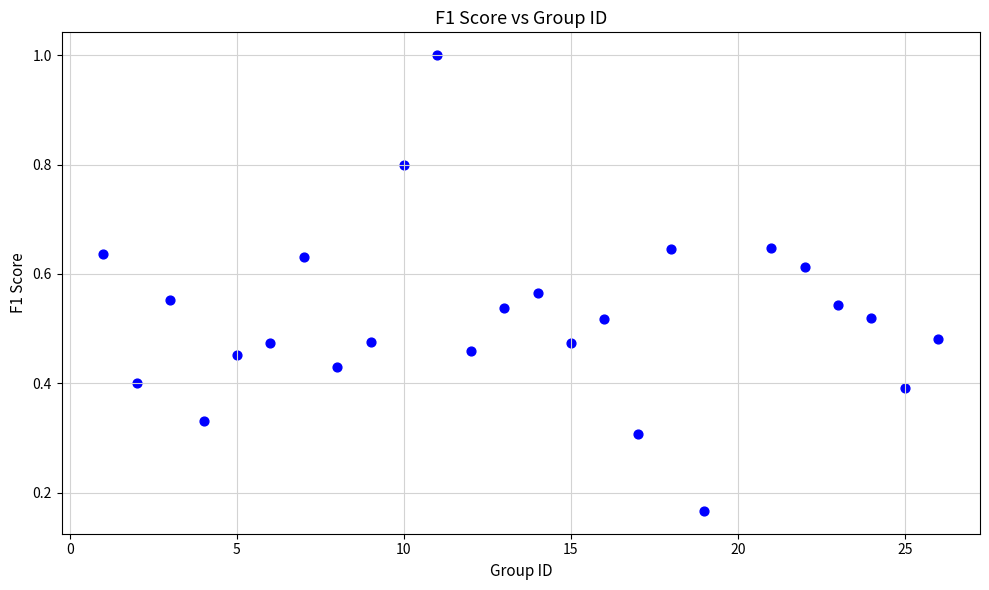

What is the range of X values (max minus min)?

25.0